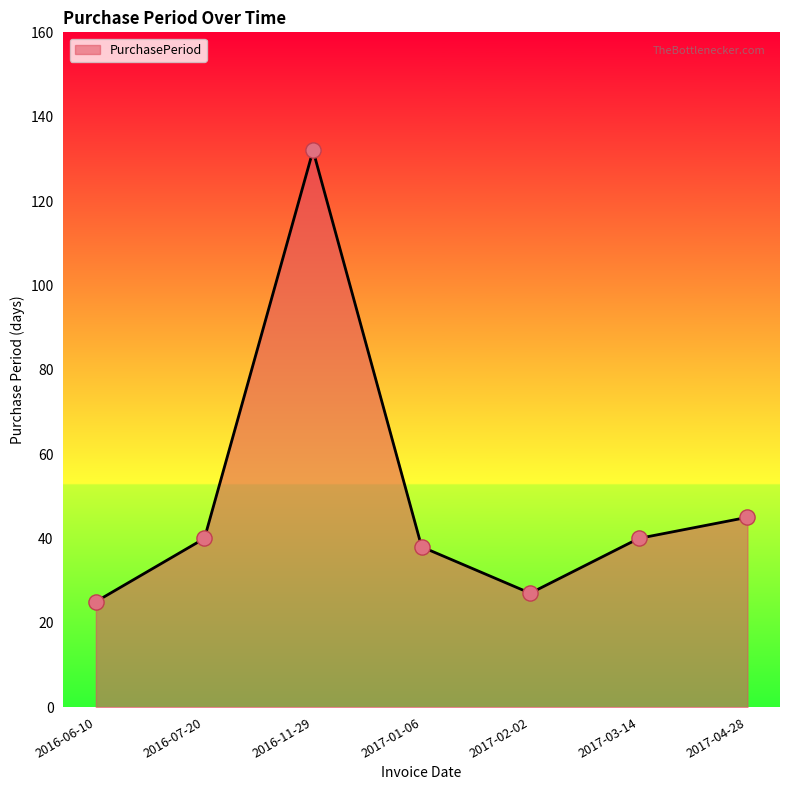

Approximately how many times larger is the value at 2016-07-20 compared to 2017-02-02?

1.5